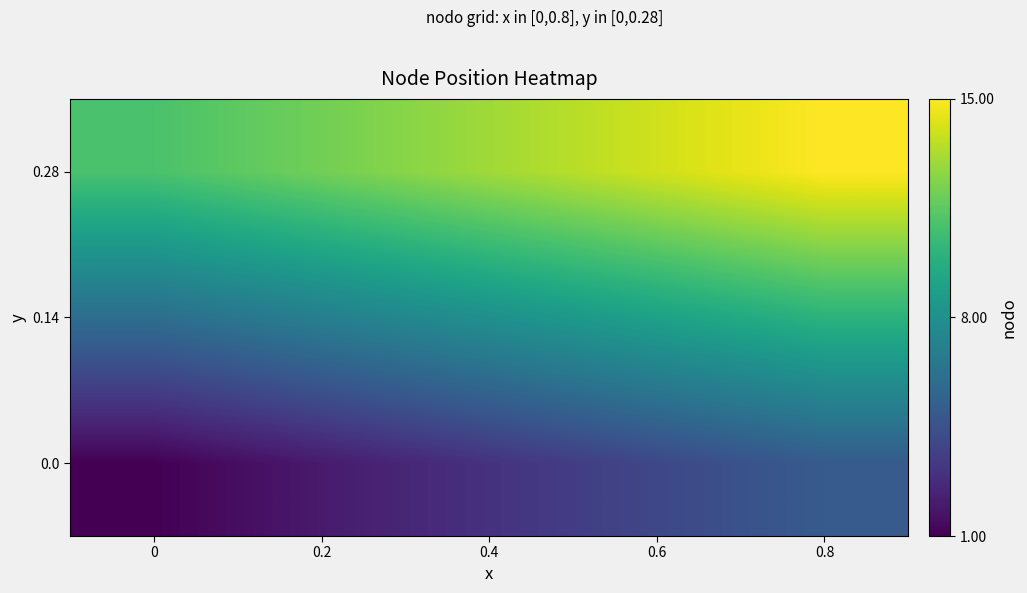

Count the number of data series in this chart.

3